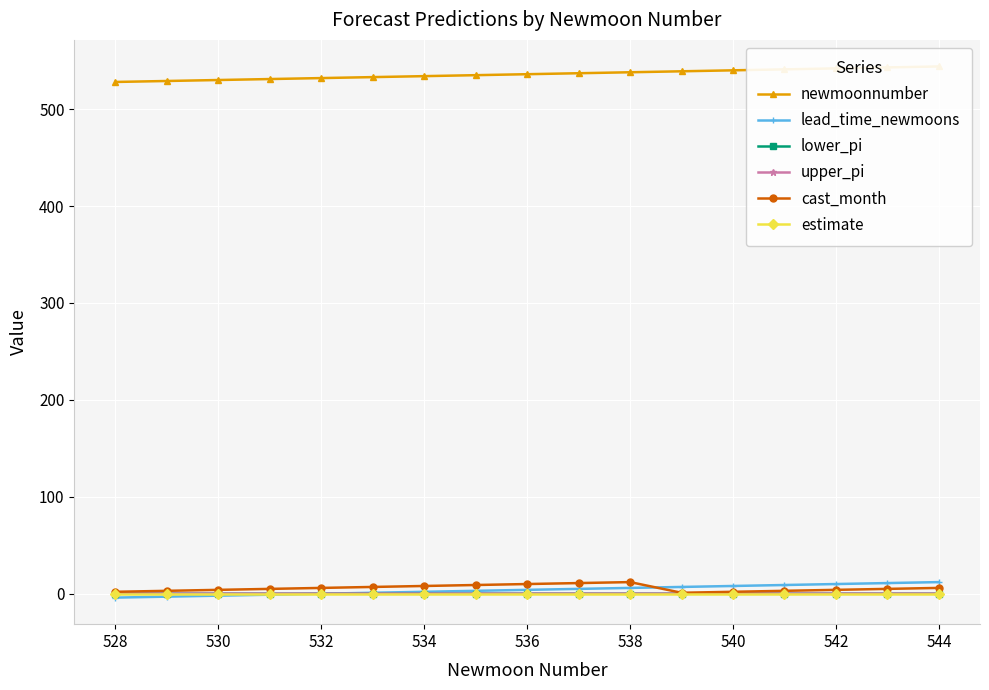

How many data points in cast_month are less than 5?

7